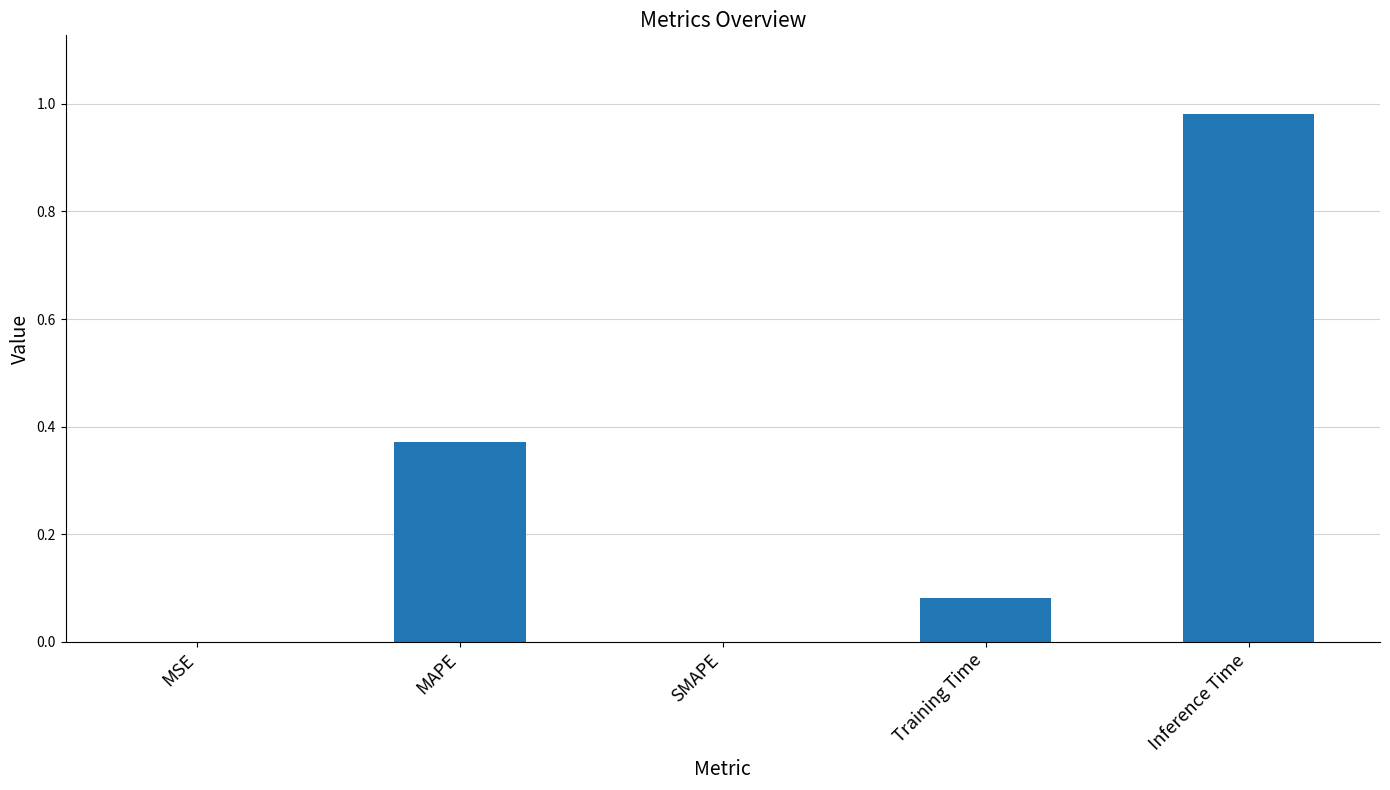

What is the change in value from Training Time to Inference Time?

+0.9